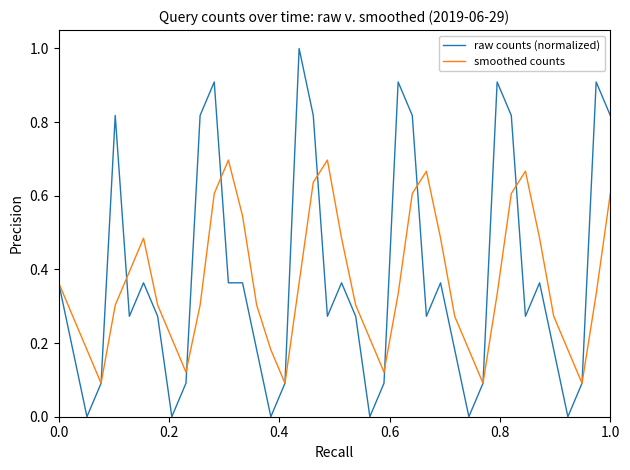

True or false: raw counts (normalized) has more than 1 points higher than both neighbors.

True